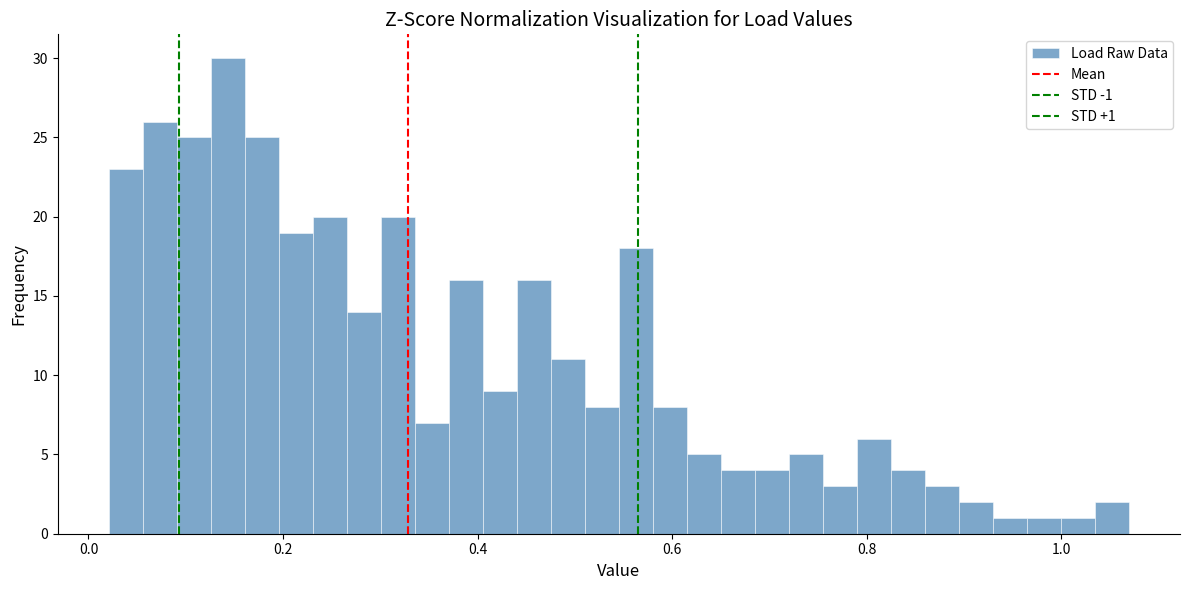

Read against the x-axis, roughly where is the centre of the tallest bar?

0.14